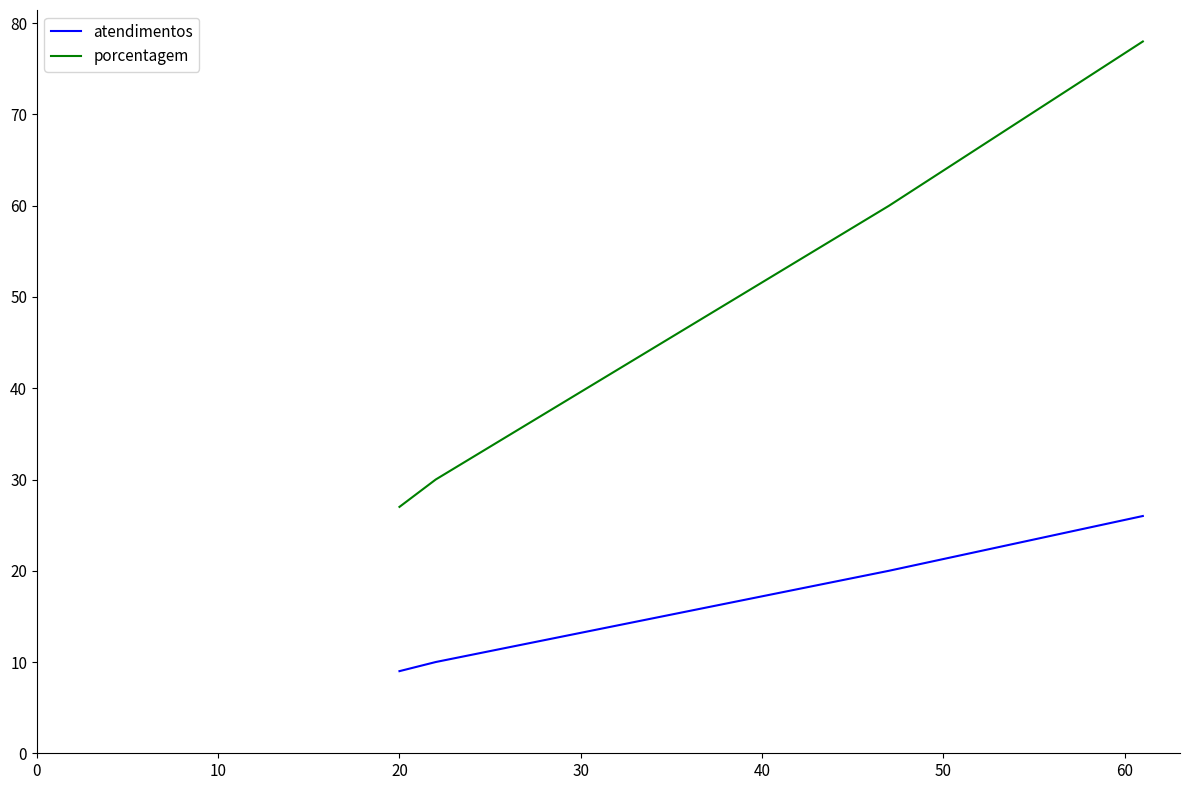

What is the difference between the second highest and second lowest values in the atendimentos series?

10